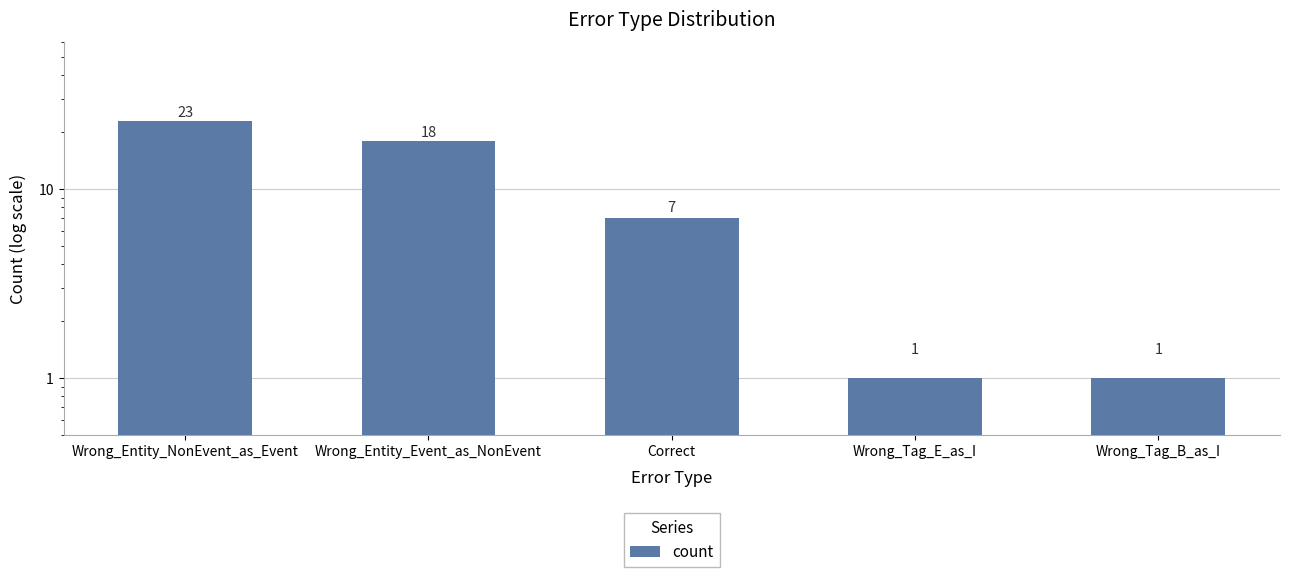

Where is the data nearest to the value 12?

Correct